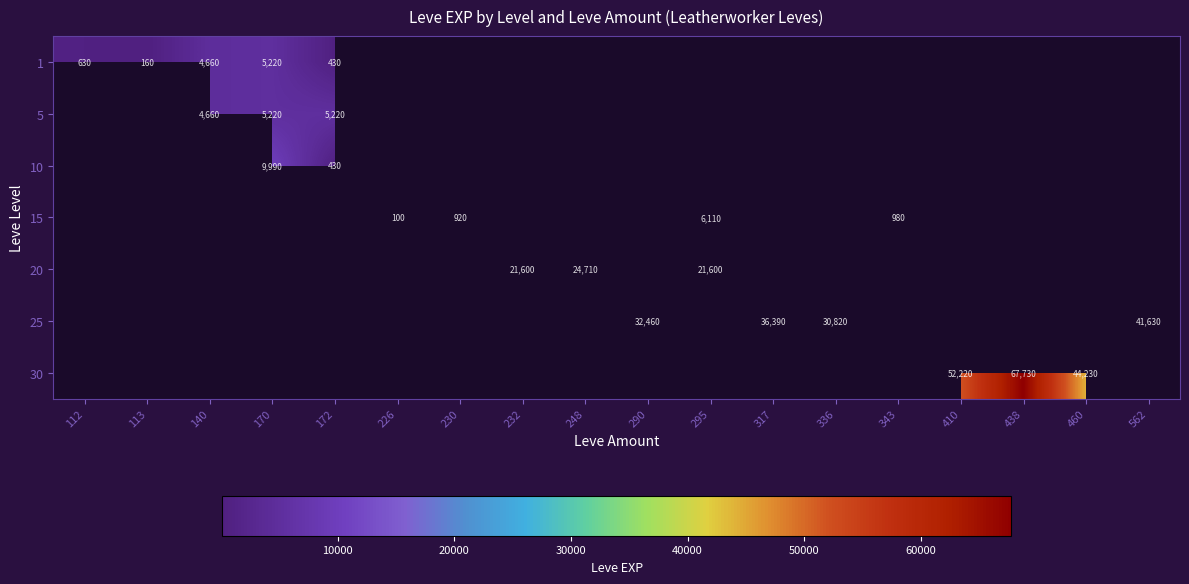

Which series has the widest spread of values?

30